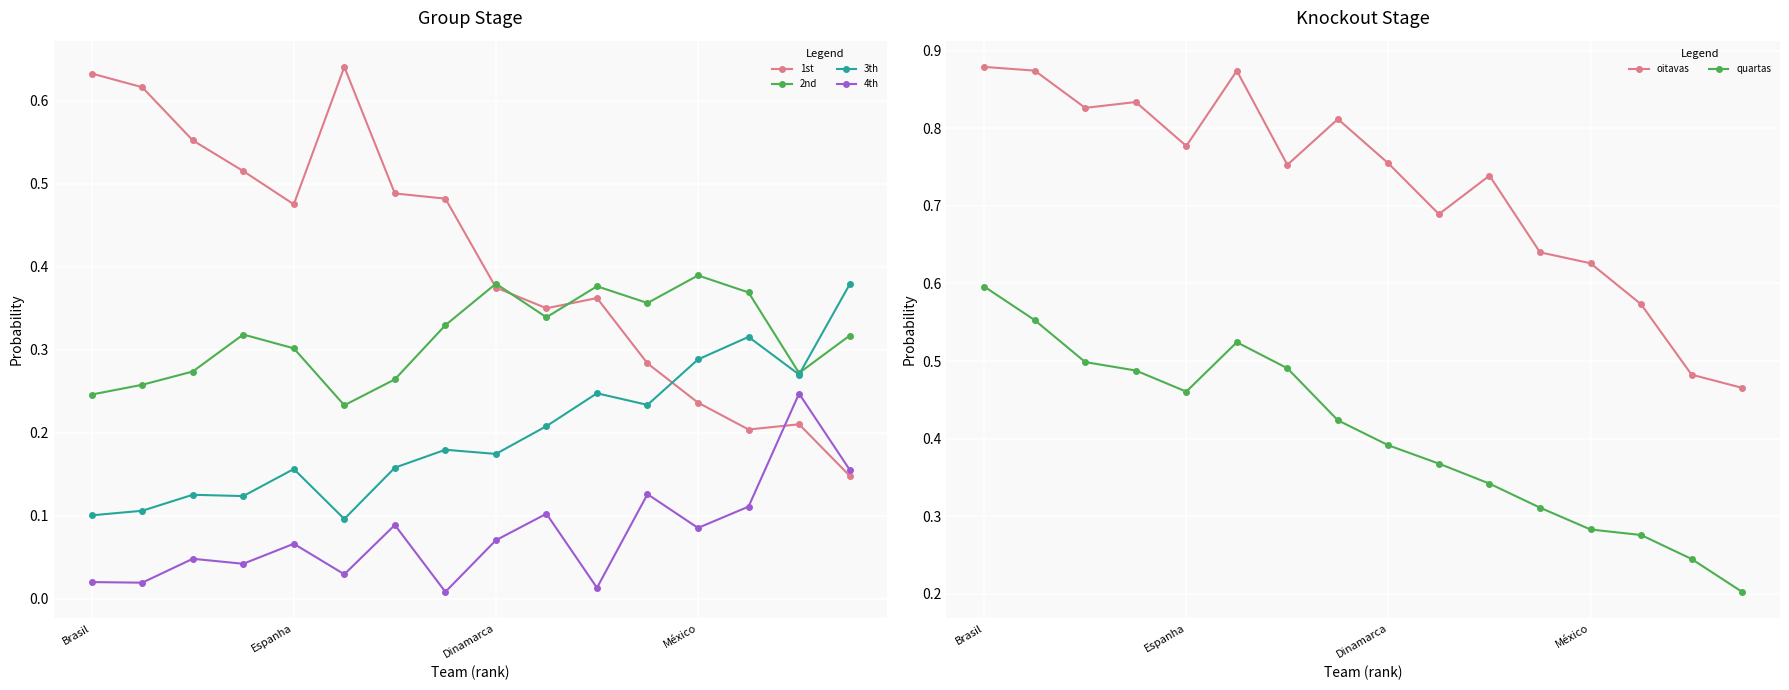

What is the difference between the highest and lowest values at 10?

0.7